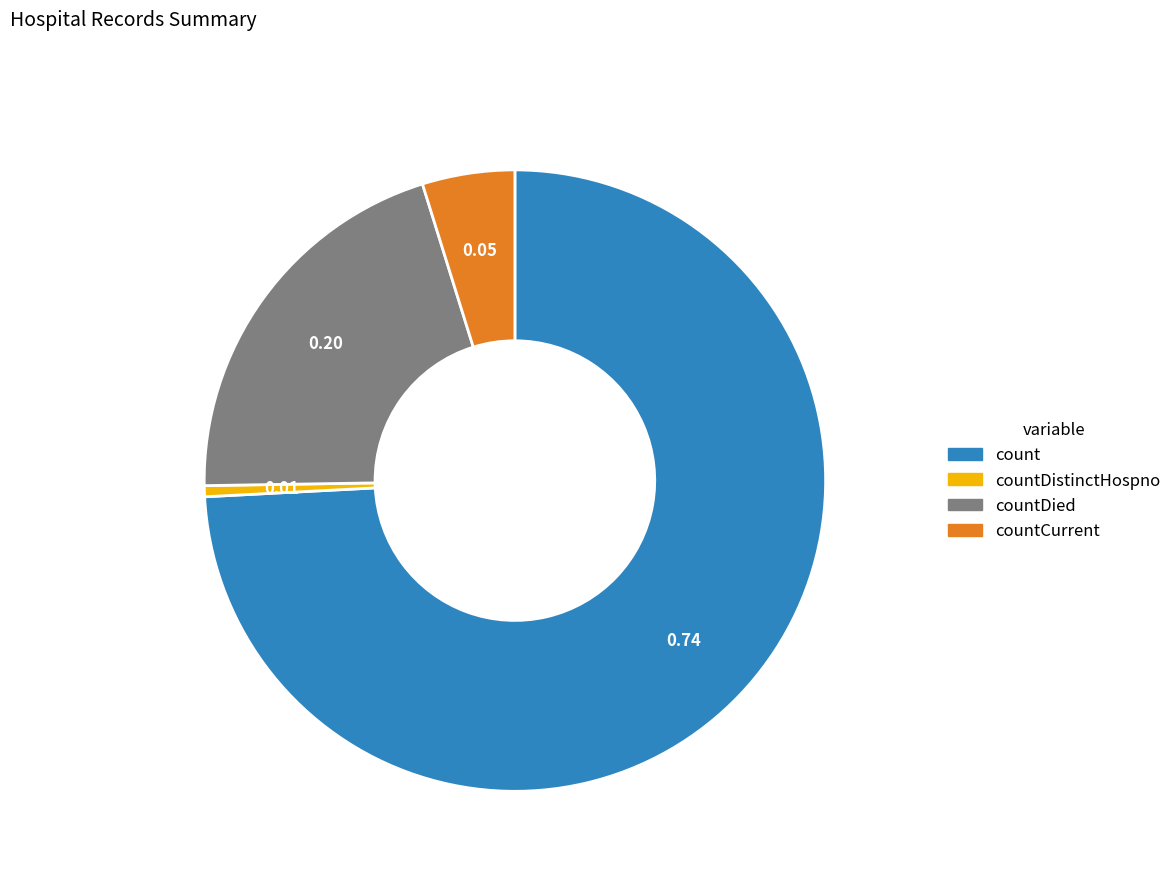

Is there any slice that represents more than half of the pie?

Yes